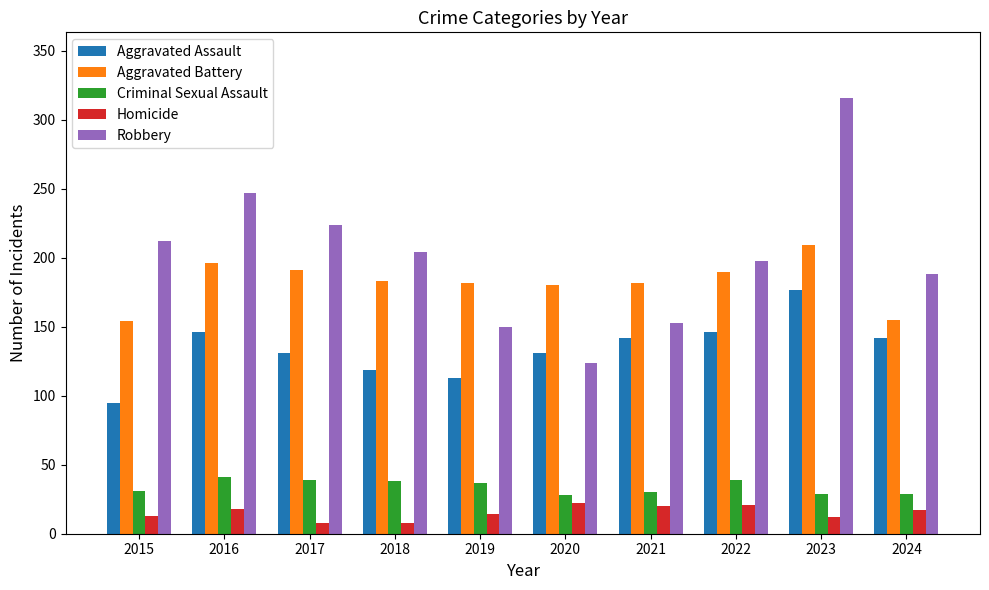

What is the lowest value of the Criminal Sexual Assault series?

28